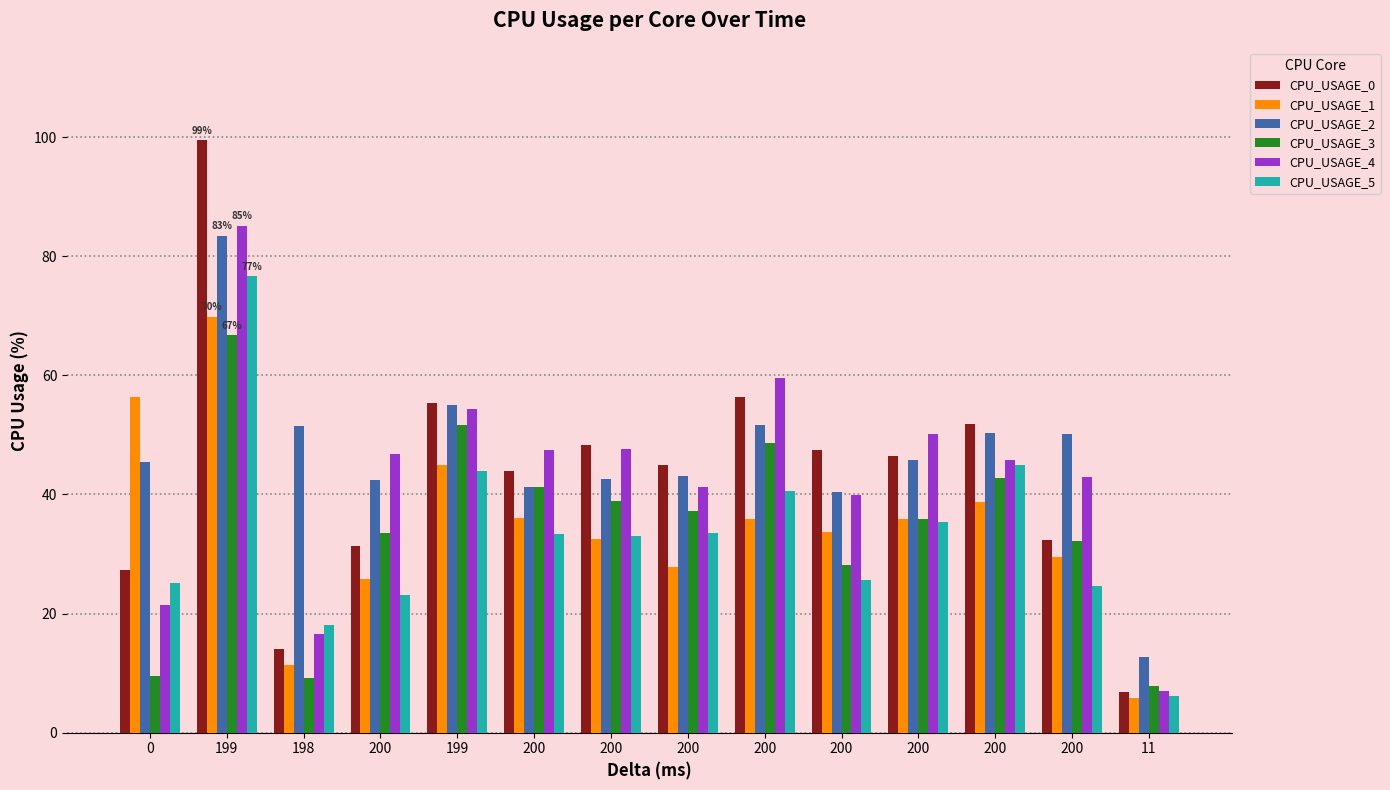

What is the sum of all CPU_USAGE_2 values?

656.0